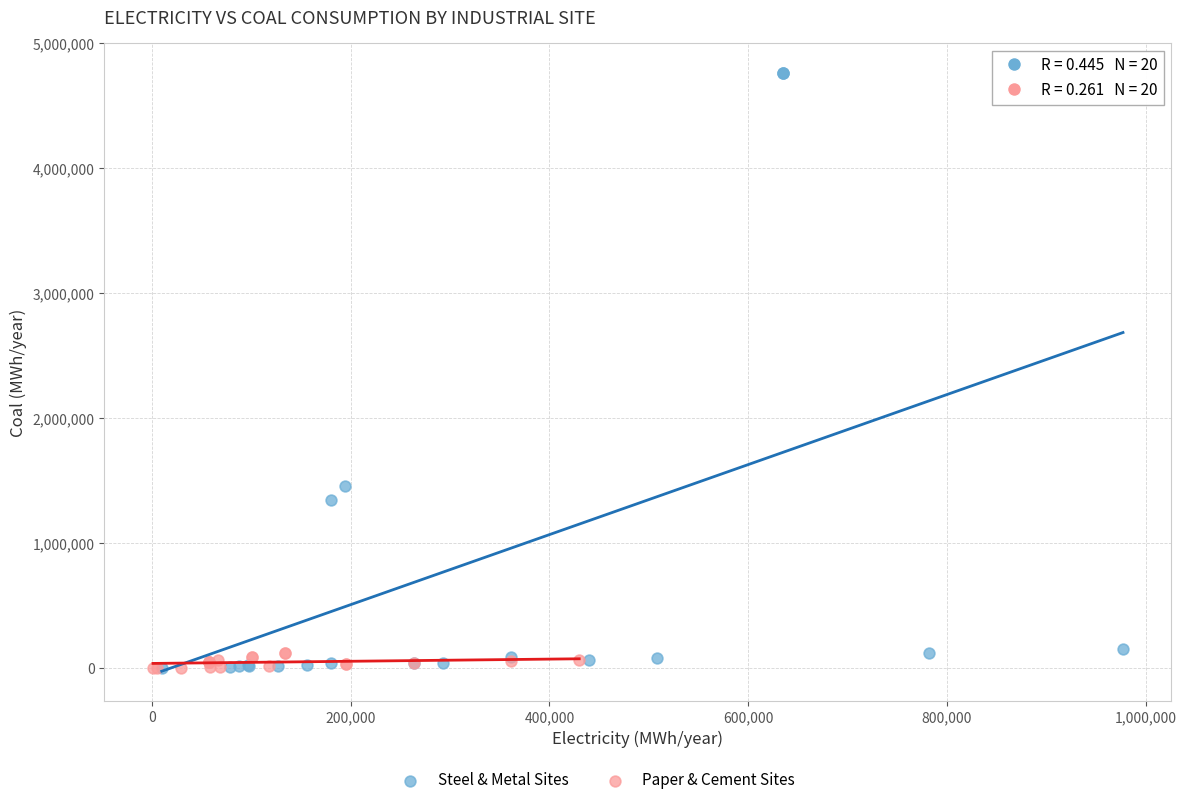

Which series reaches the maximum Y coordinate?

Steel & Metal Sites